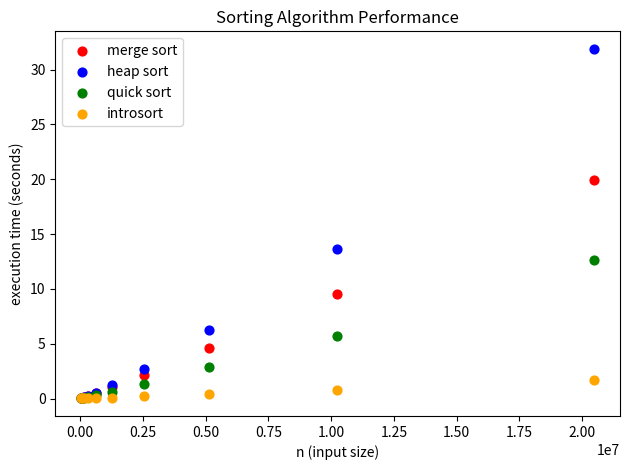

Across all series, what Y value is closest to 15?

13.7